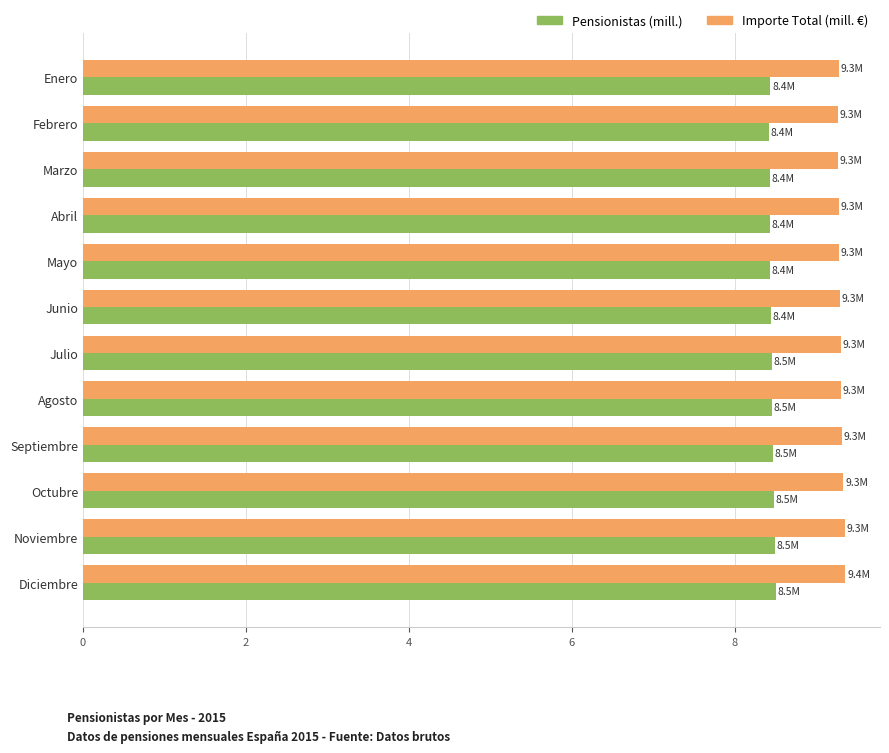

List the series in order of their overall mean, lowest first.

Pensionistas (mill.), Importe Total (mill. €)